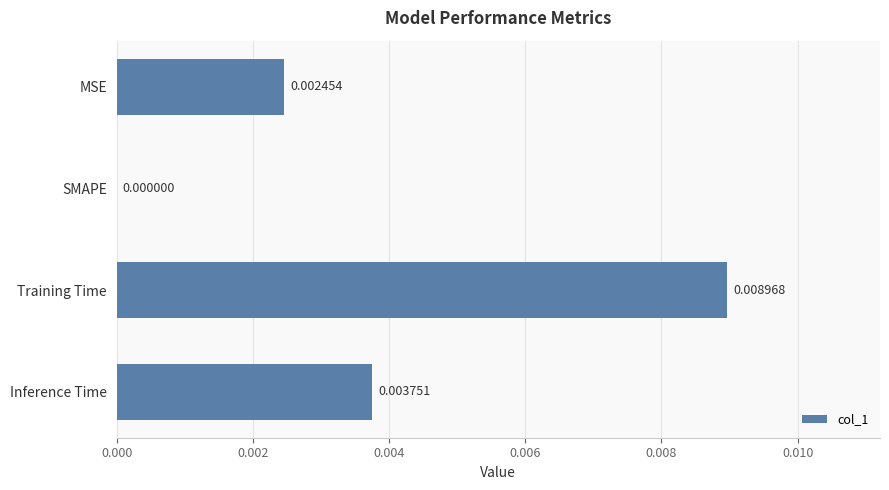

Count the values in the range 0 to 1.

4